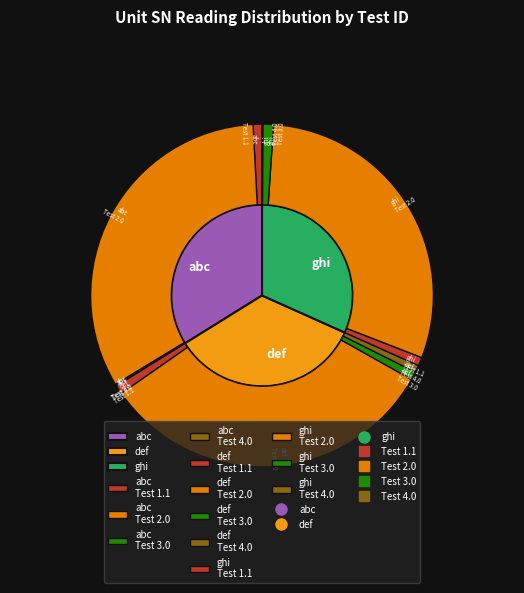

Does any single category account for the majority?

Yes